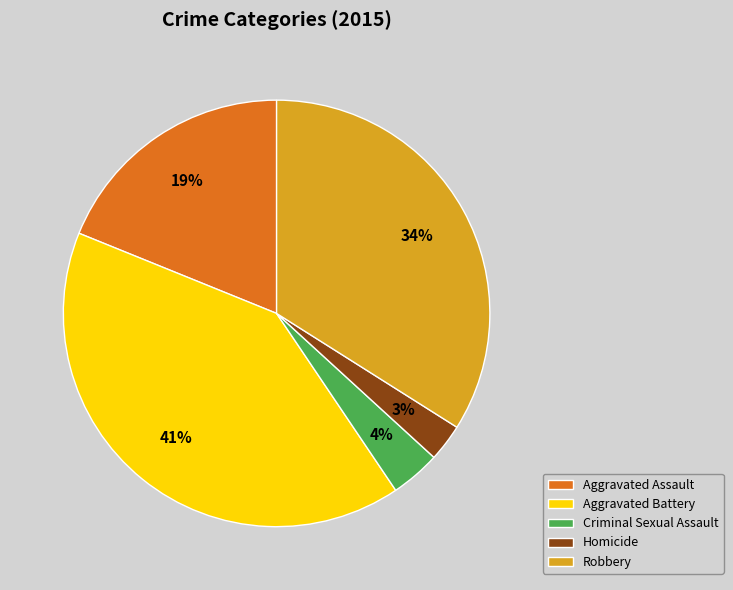

Between Aggravated Assault and Aggravated Battery, which is larger?

Aggravated Battery